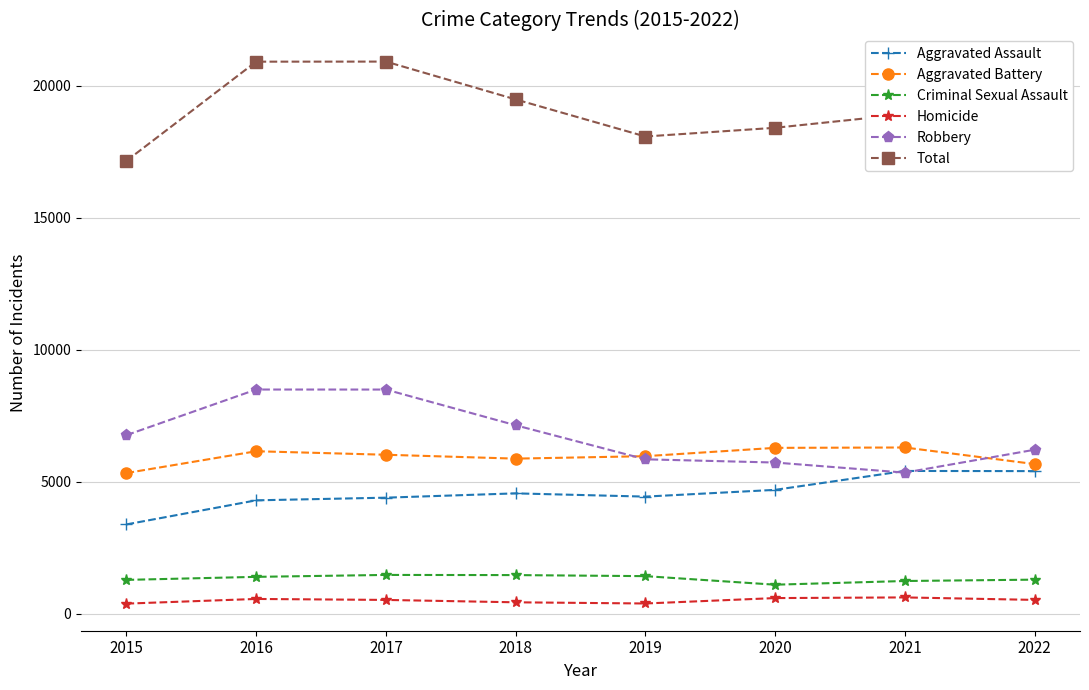

What is the minimum value shown in the chart?

386